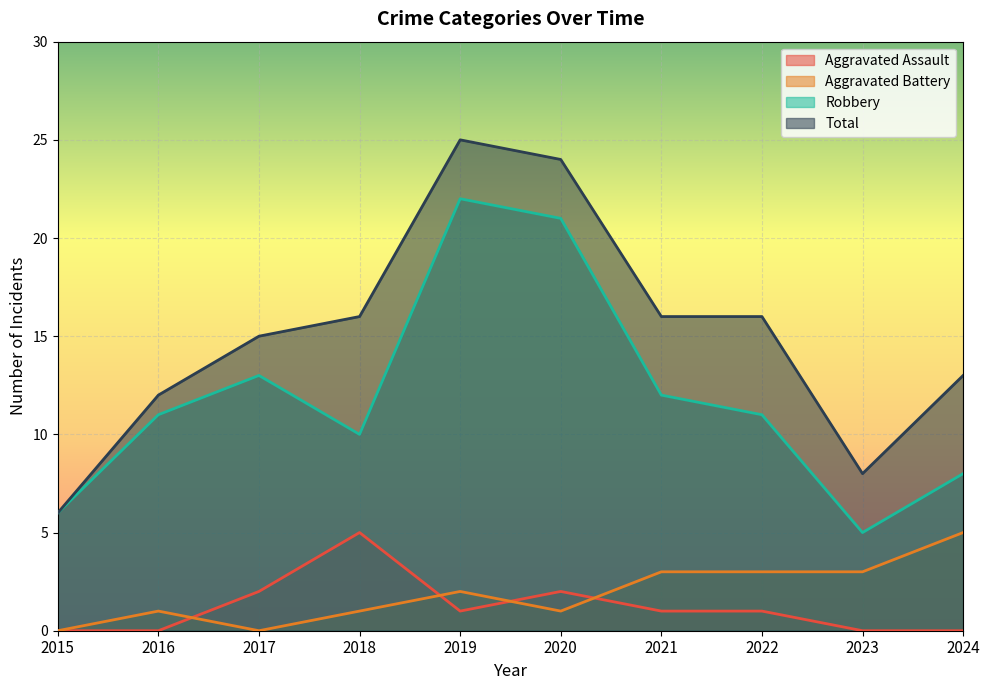

Between 2015 and 2018, which is larger?

2018